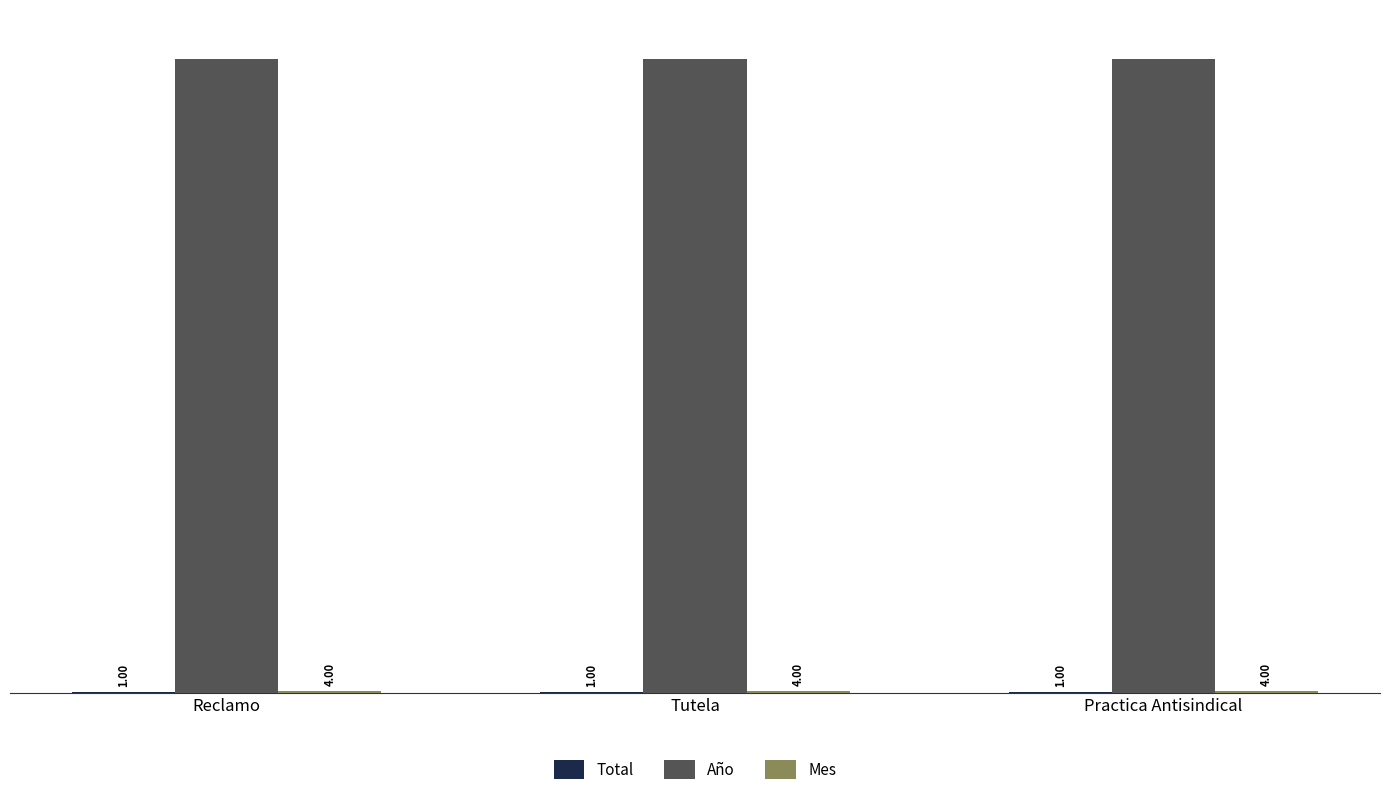

How many groups of bars are there?

3